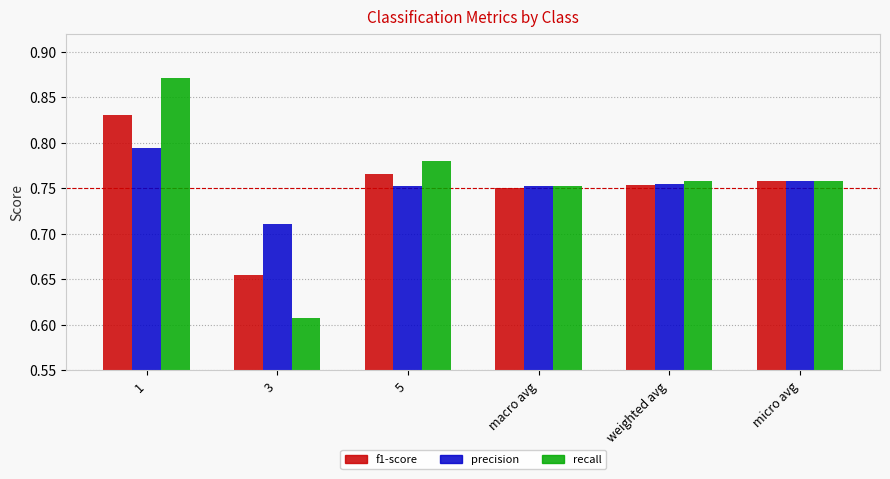

At which label does f1-score reach its peak?

1